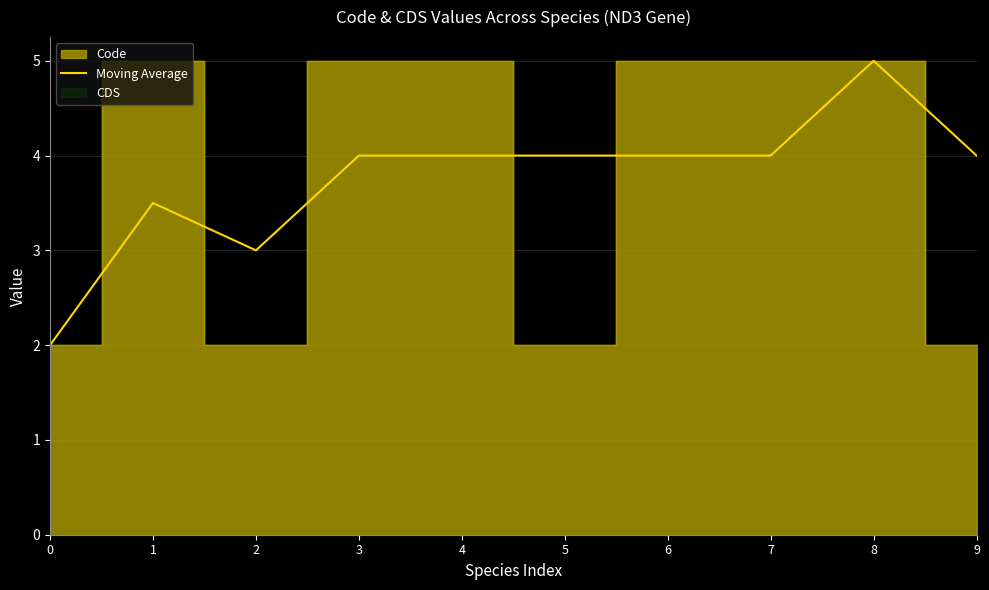

The Moving Average series shows 4.0 at 4. True or false?

True